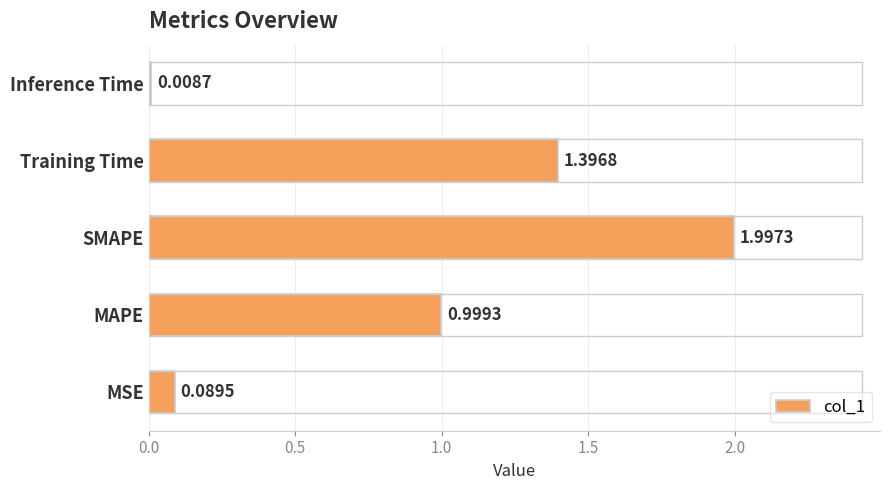

At which label is the value closest to 1?

MAPE